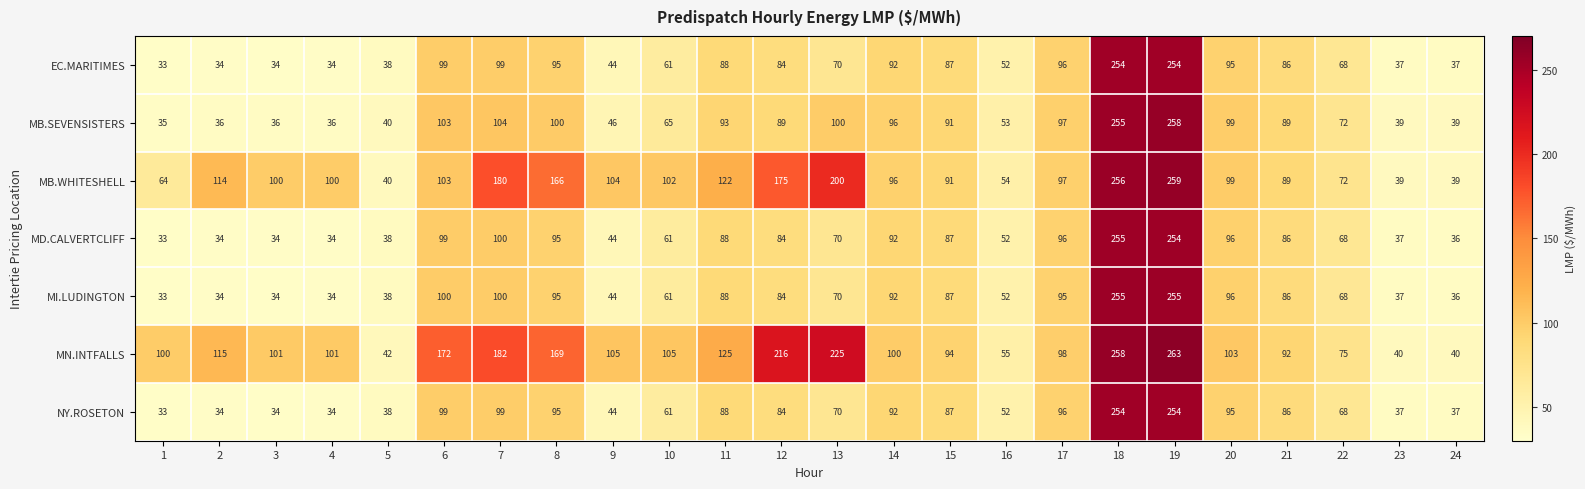

Which series has the largest total across all categories?

MN.INTFALLS